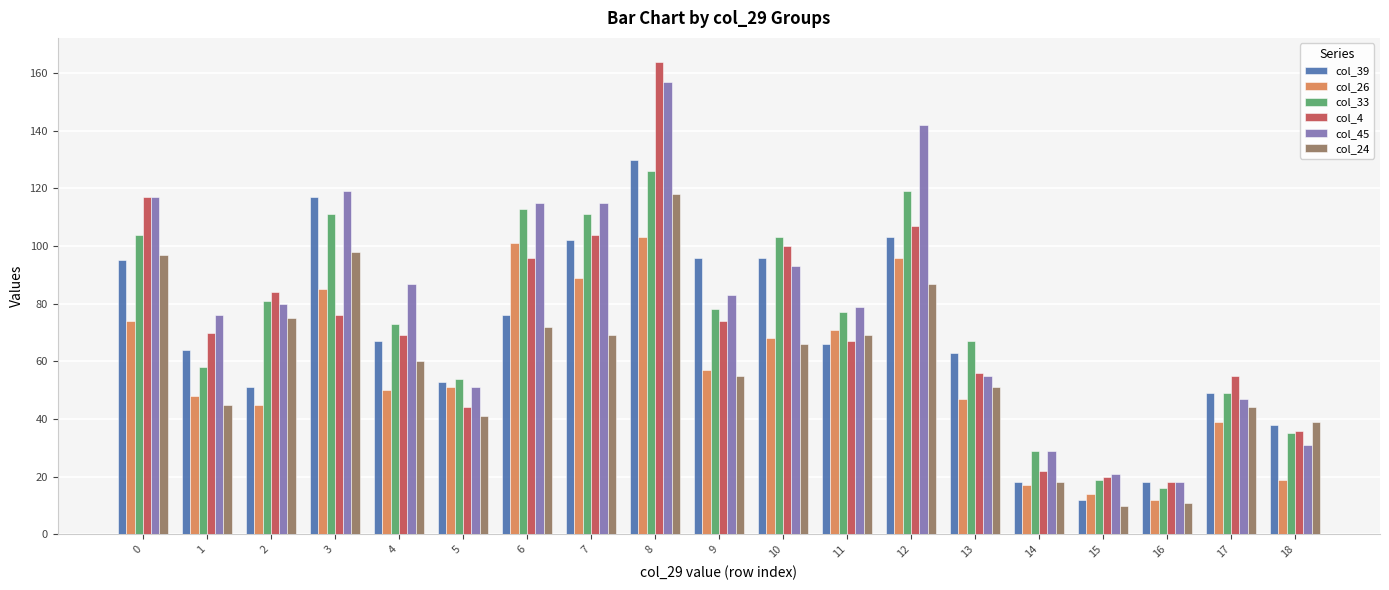

What is the maximum value for col_26?

103